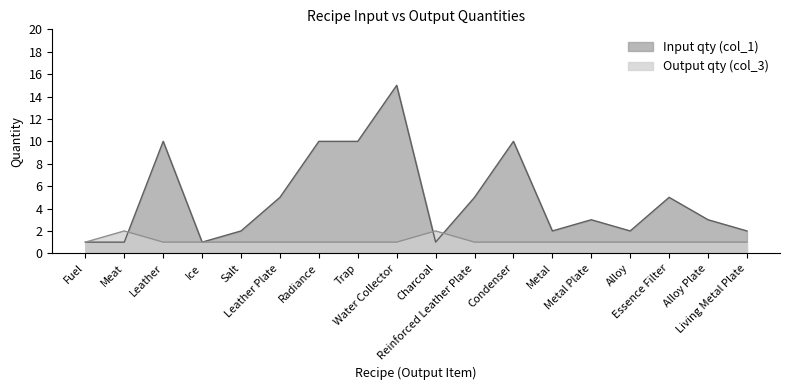

What position from the left is Essence Filter?

16